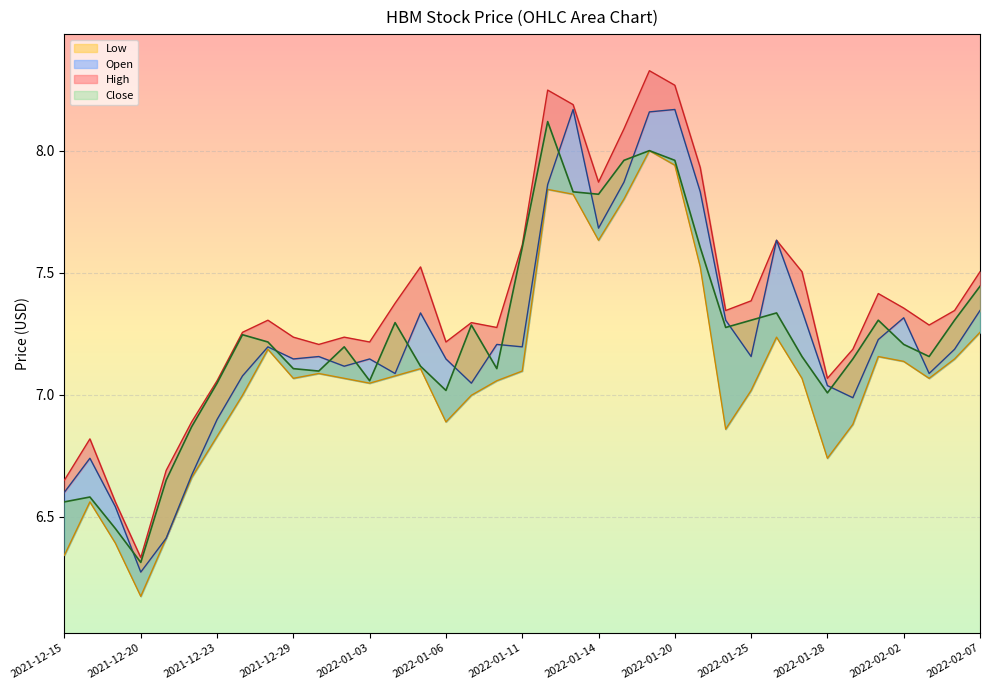

Is the value of Close at 2022-02-01 greater than the value of Low at 2021-12-22?

Yes